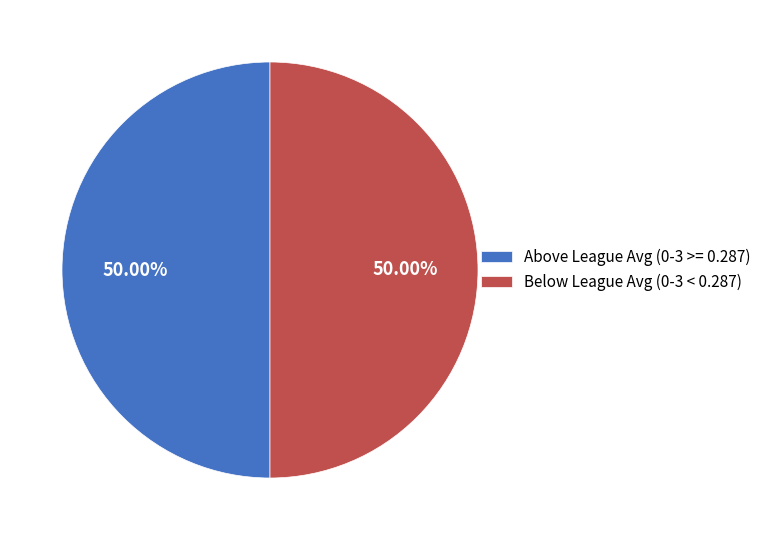

To the nearest percent, what is the average slice percentage?

50%